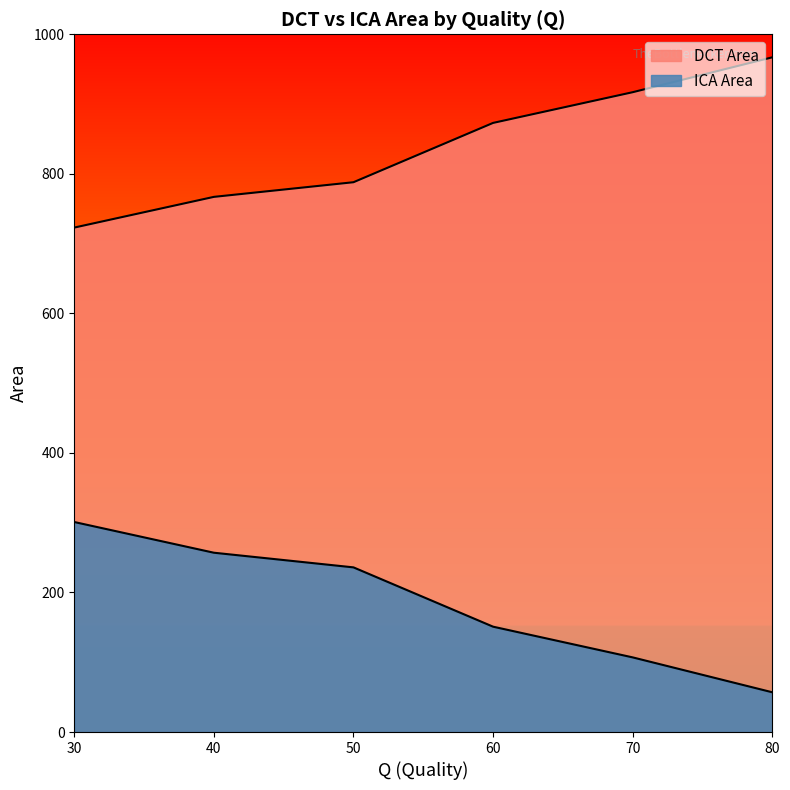

How many lines are shown in the chart?

2